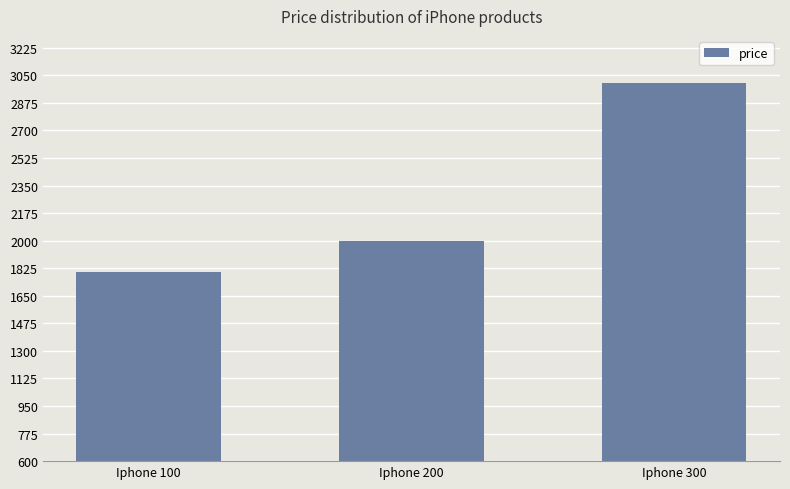

List the labels in order of value, smallest first.

Iphone 100, Iphone 200, Iphone 300